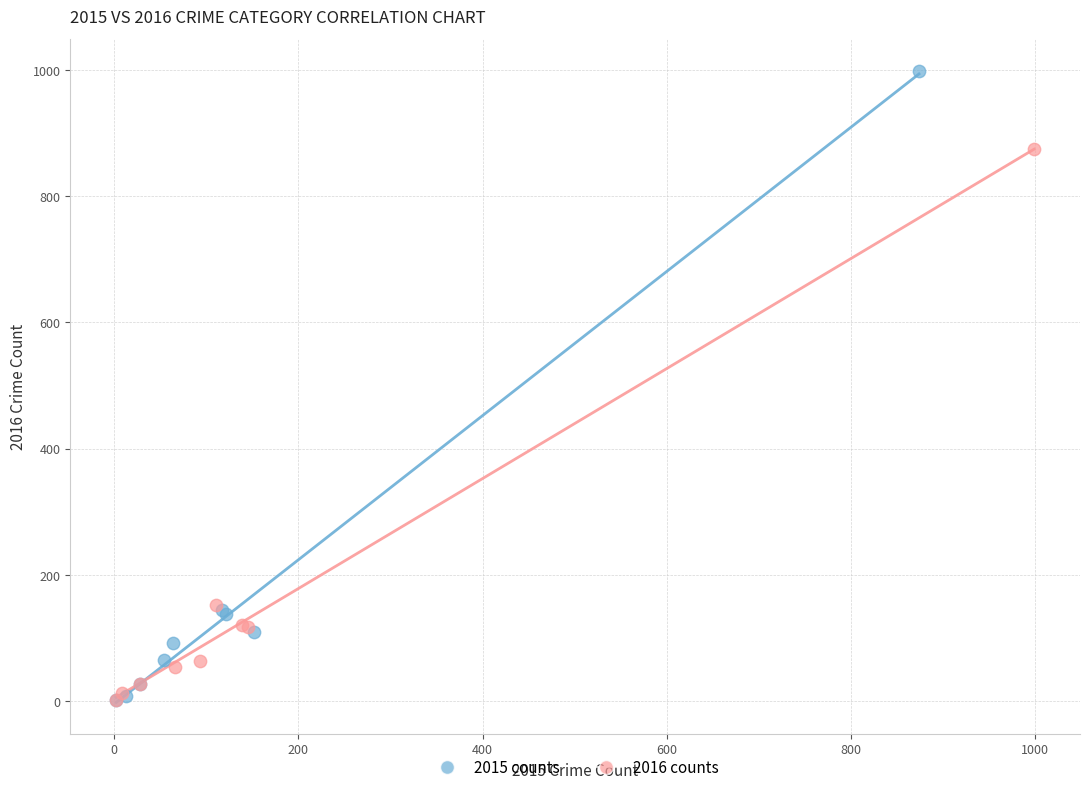

Which series has the largest Y range (max minus min)?

2015 counts